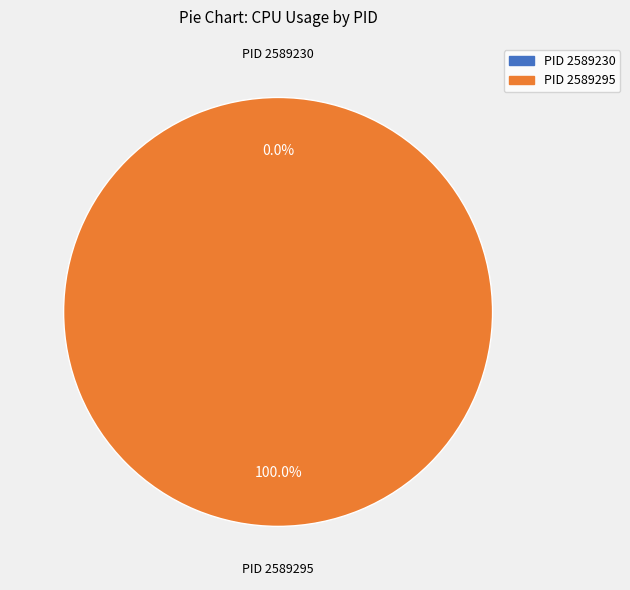

To the nearest percent, what is the combined percentage of 2589295 and 2589230?

100%